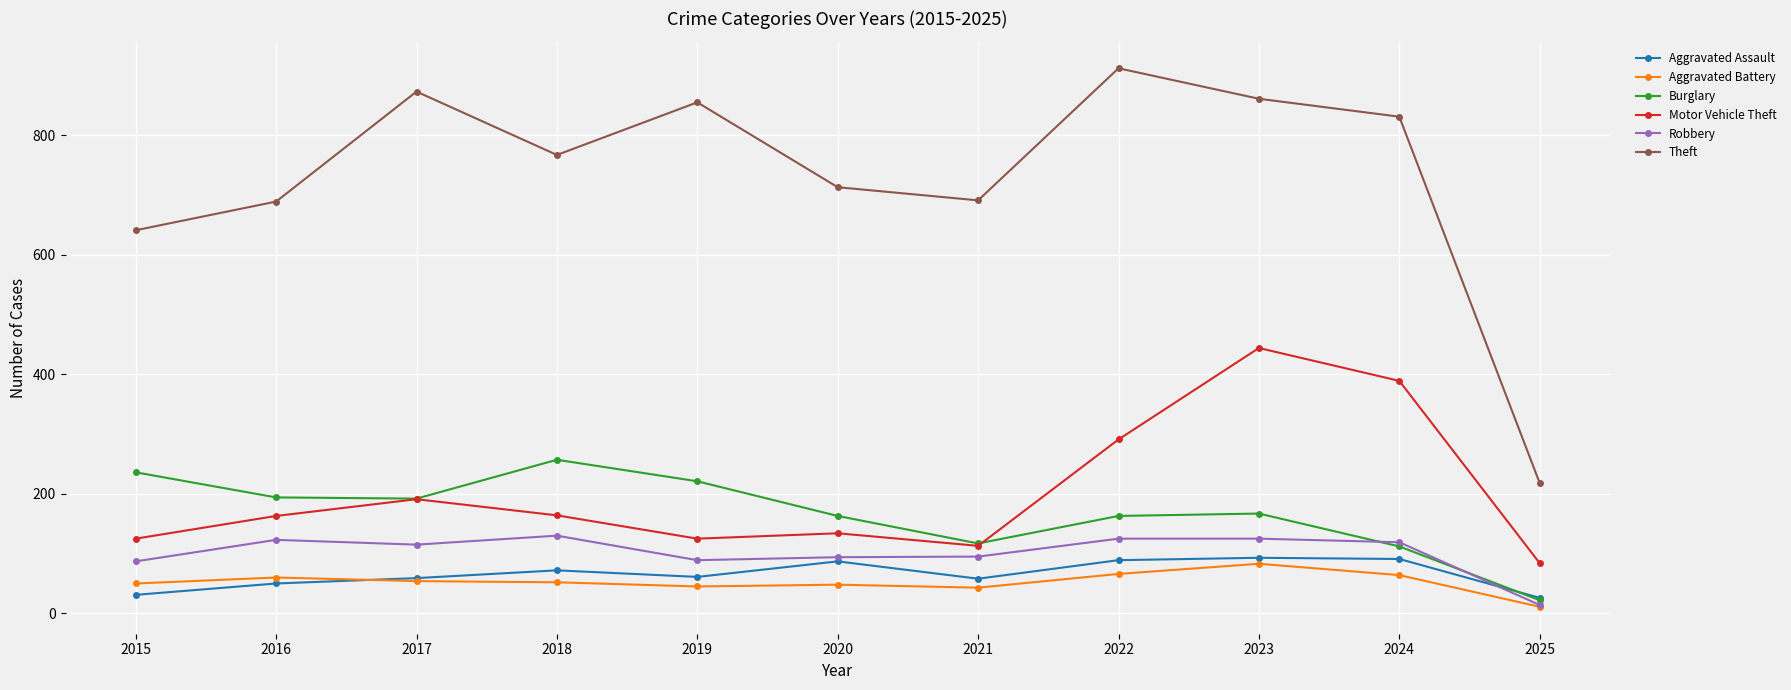

At how many categories does at least one series exceed 444?

10